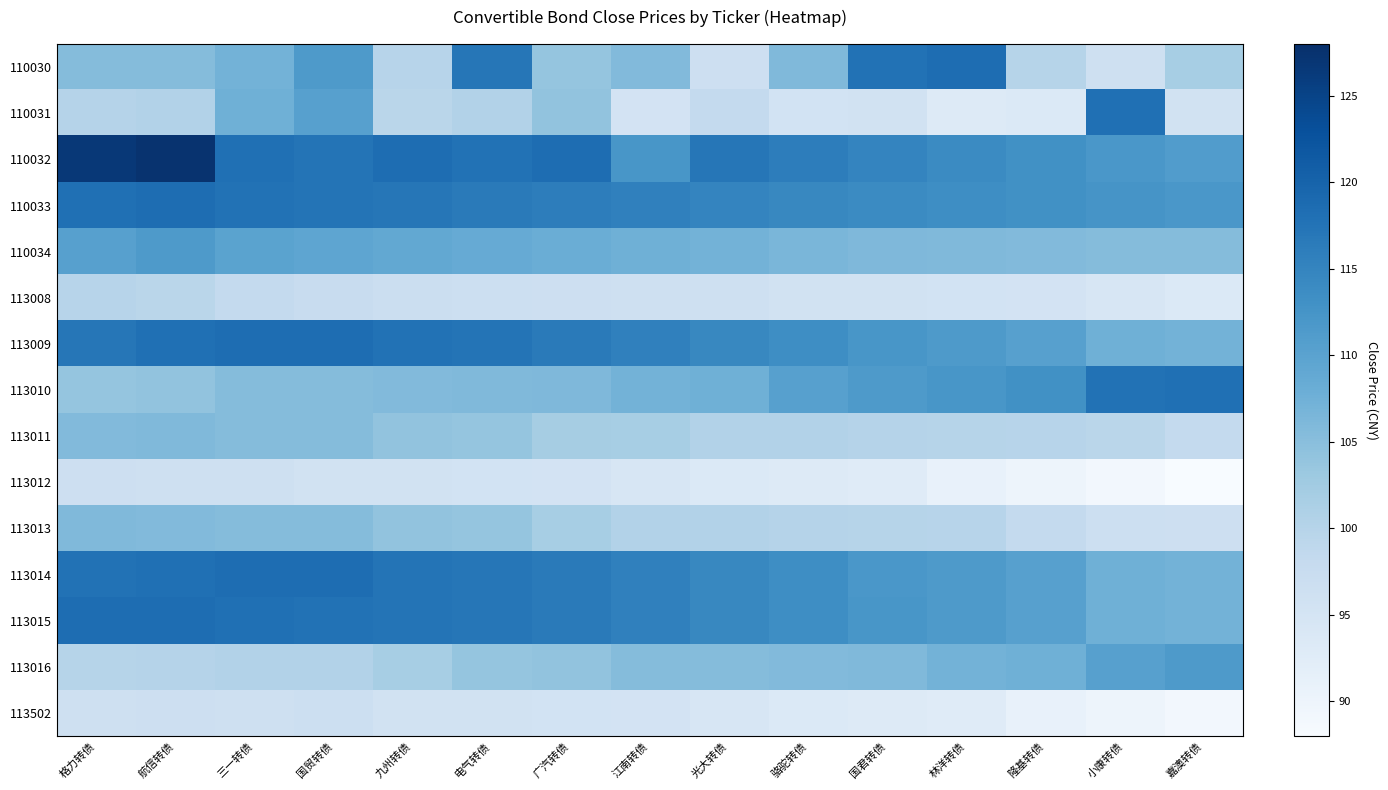

At which category does the chart reach its peak across all series?

航信转债